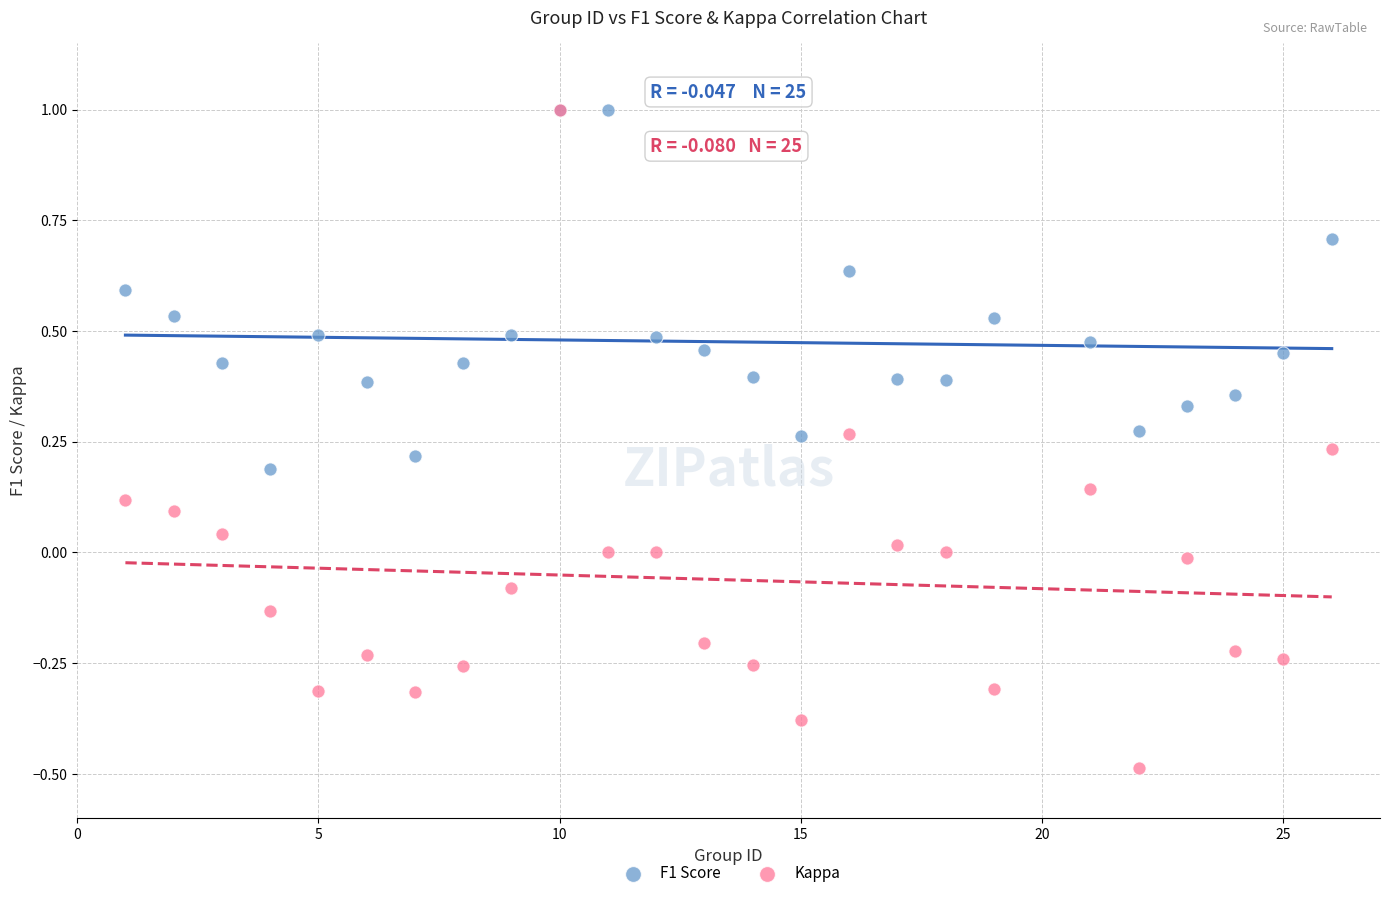

What are all the series names shown in the legend?

F1 Score, Kappa